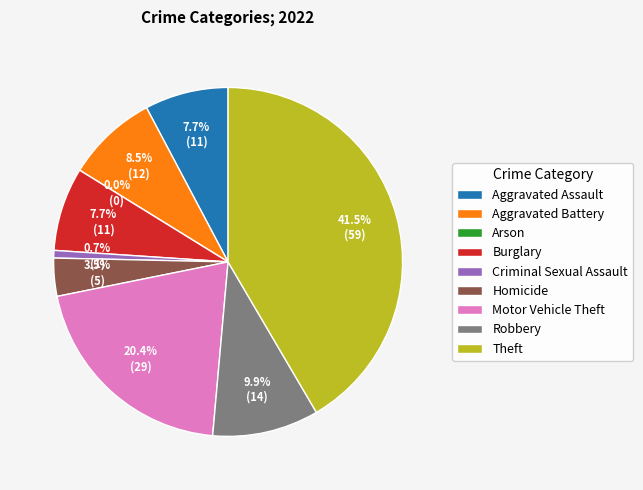

How many slices are in this pie chart?

9